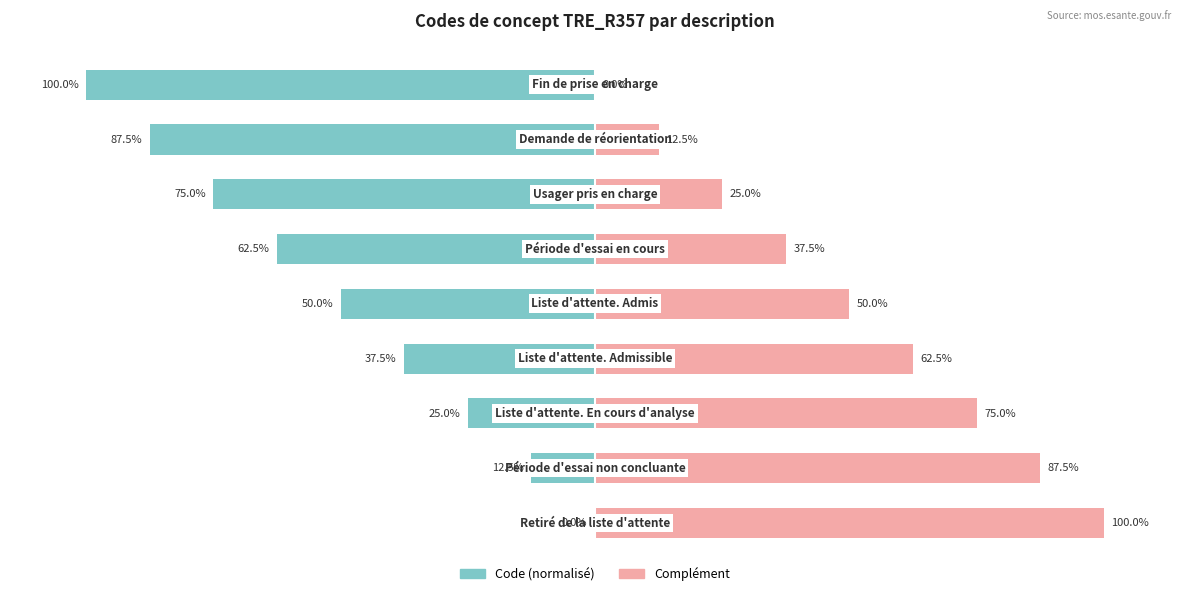

How many data points in Code (normalisé) are above -50?

4